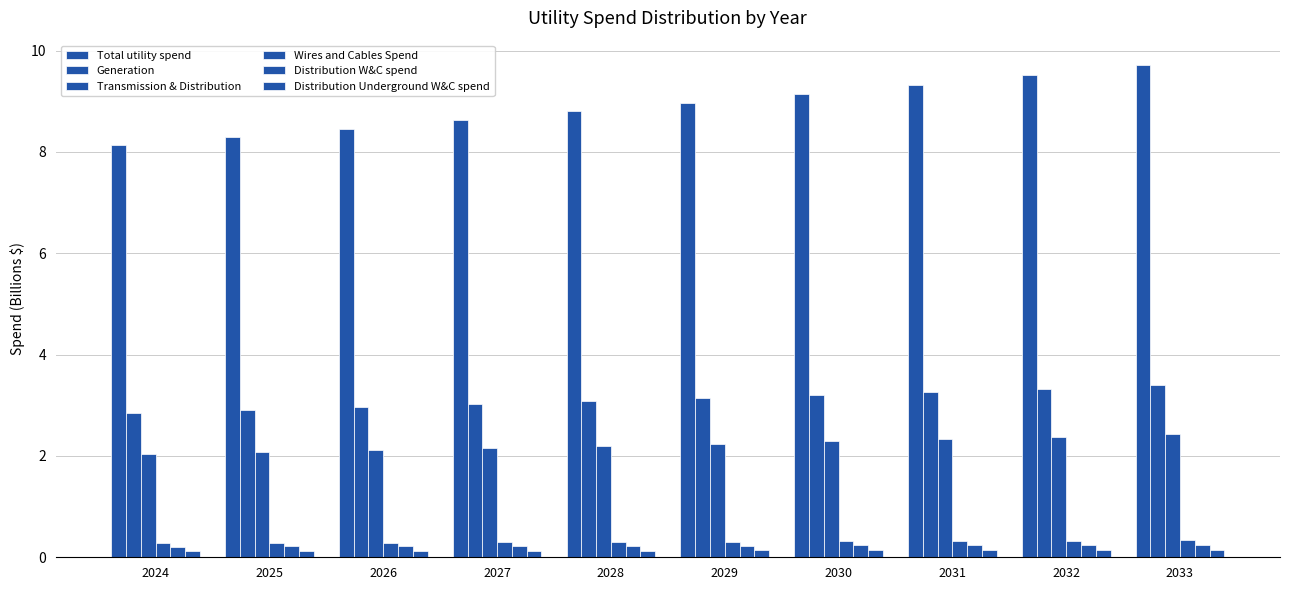

The Transmission & Distribution series shows 1.7 at 2032. True or false?

False